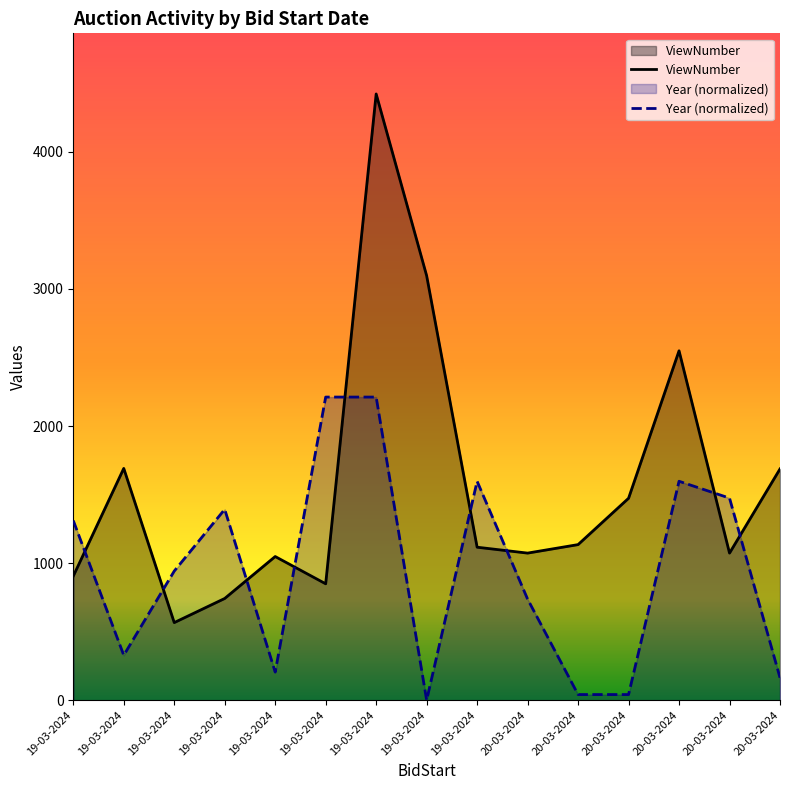

What is the difference between the highest and lowest values at 20-03-2024?

335.8